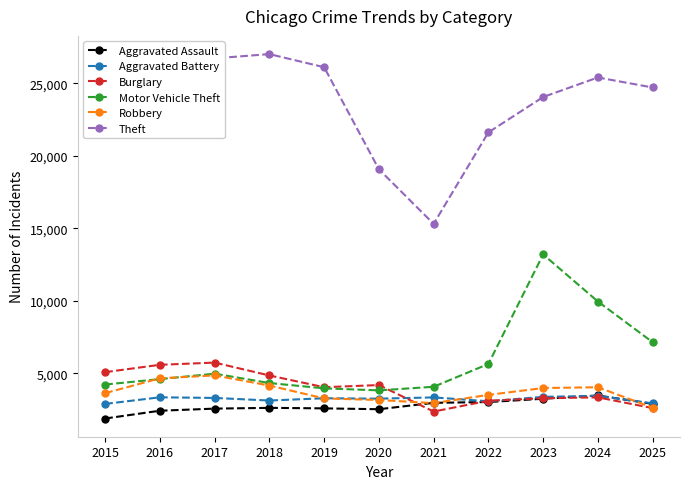

What is the difference between the second highest and second lowest values in the Robbery series?

1711